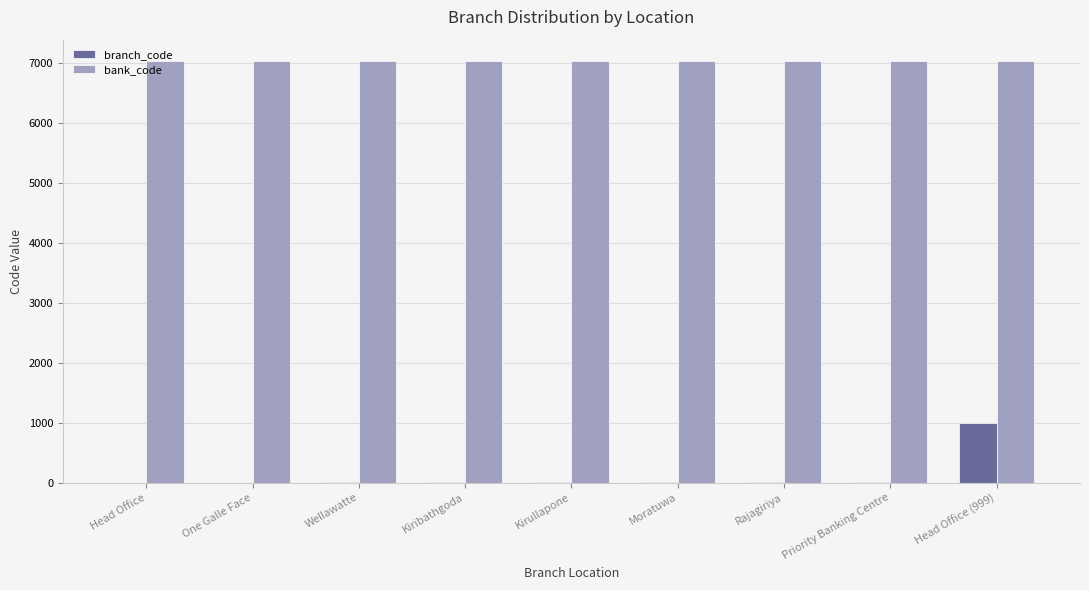

True or false: branch_code has a value of 5 at Kirullapone.

True